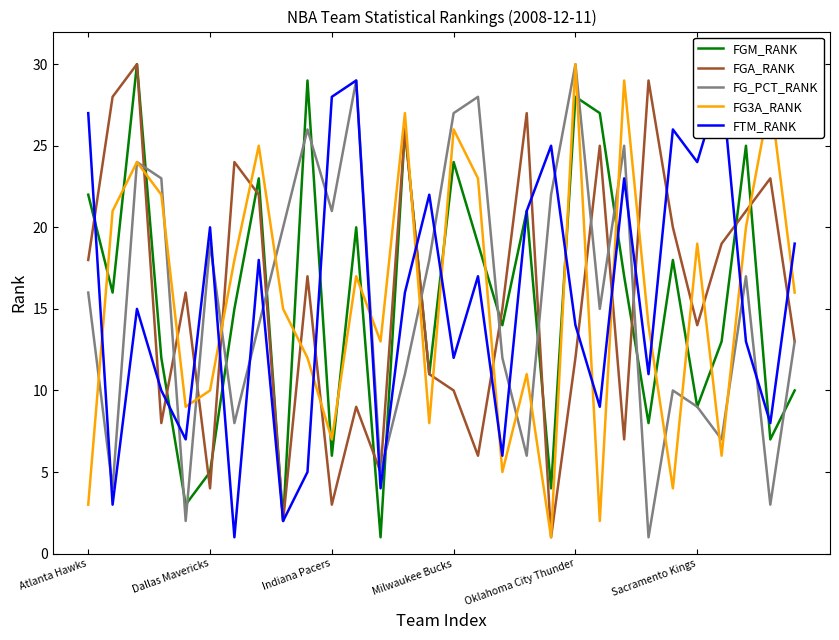

Which series has the largest total across all categories?

FGM_RANK